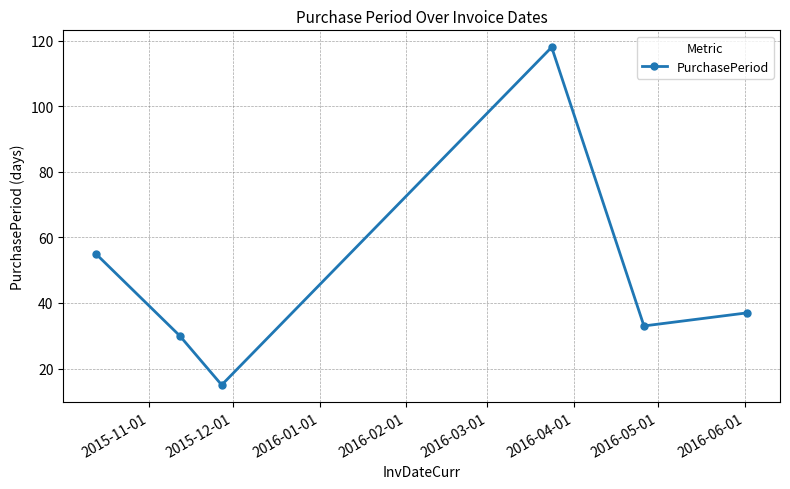

True or false: there are more than 0 points higher than both neighbors.

True